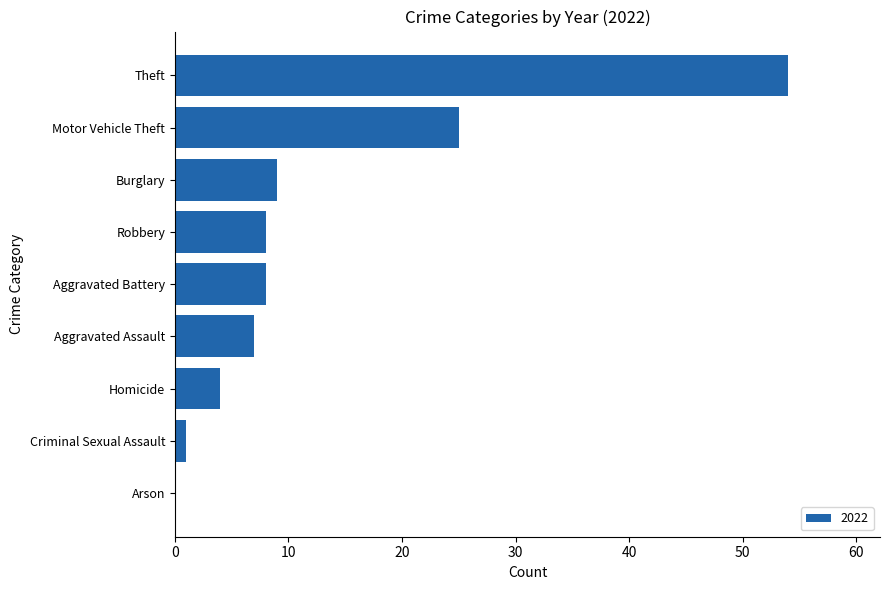

At which category does the chart reach its peak across all series?

Theft